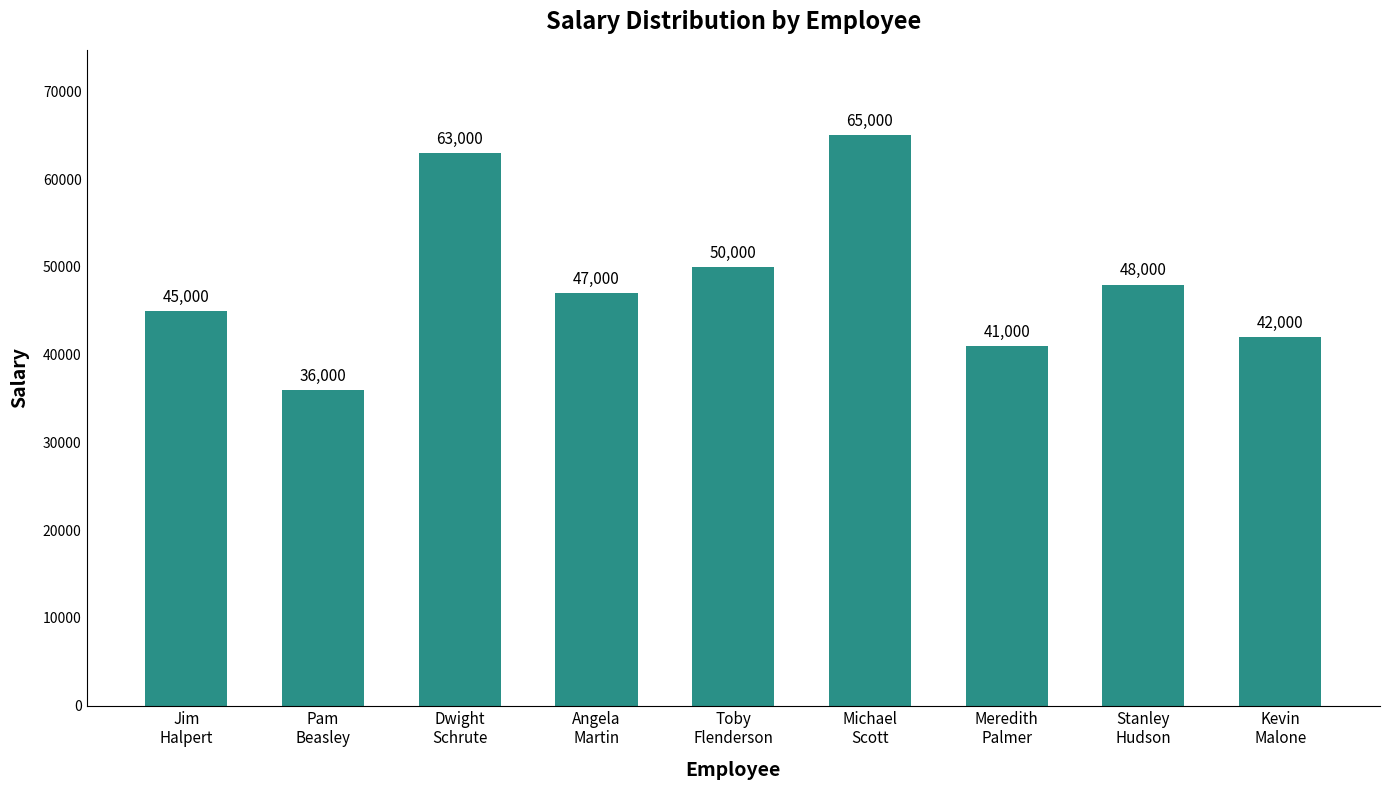

Where is the data nearest to the value 50500?

Toby
Flenderson